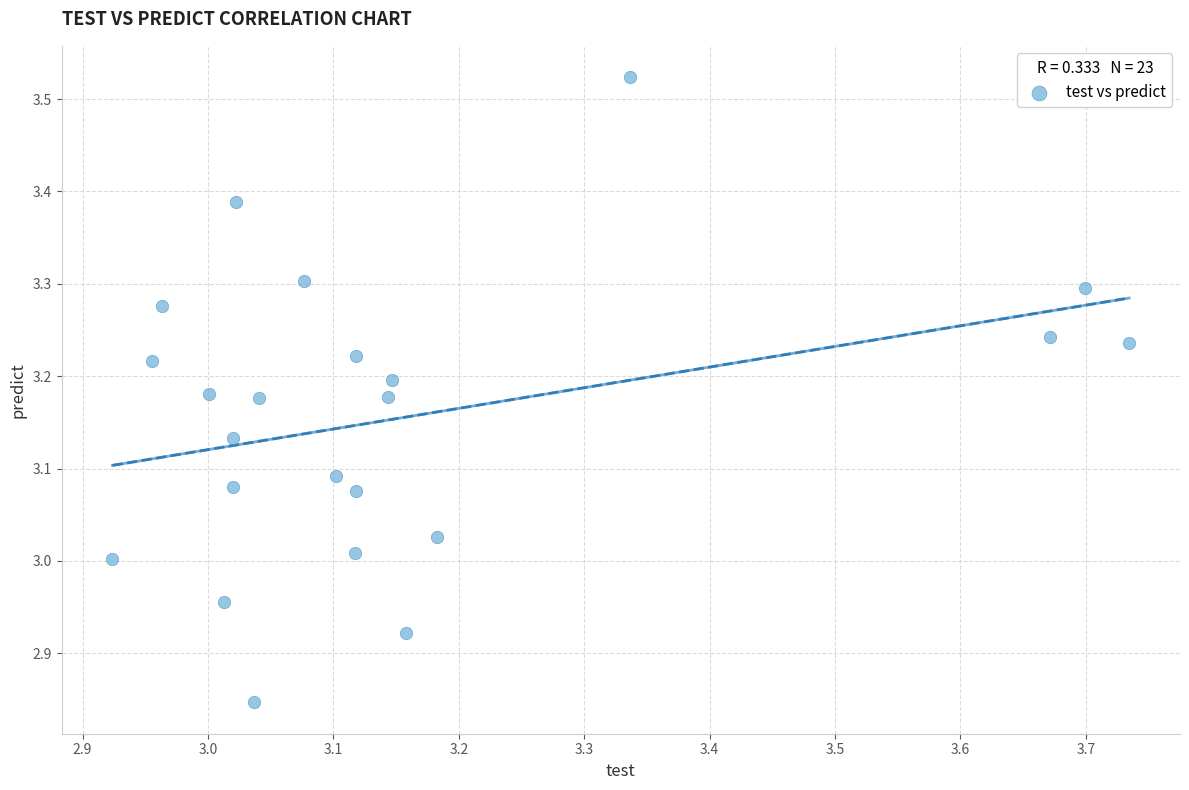

What is the range of X values (max minus min)?

0.8